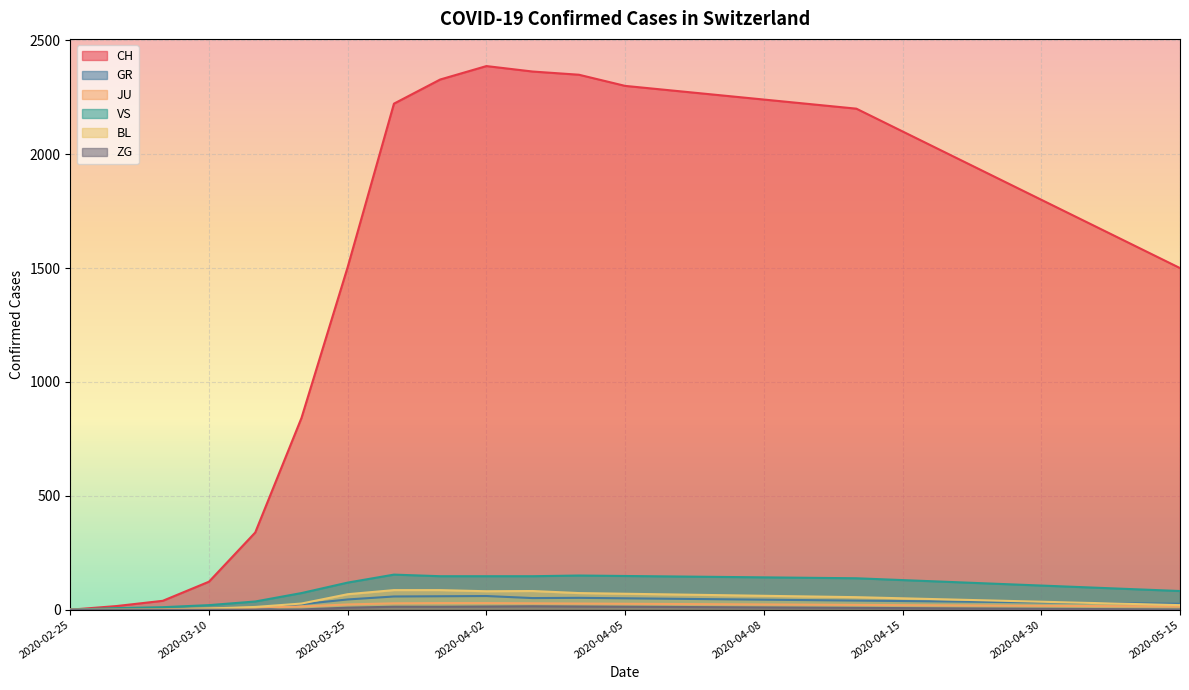

Which series has the largest range (max minus min)?

CH